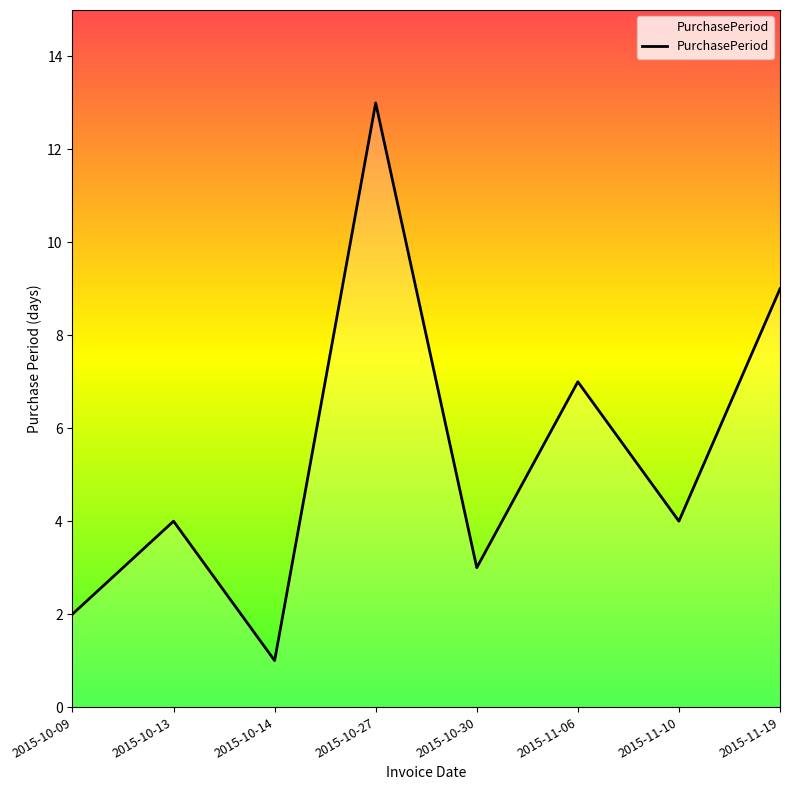

Count the number of data series in this chart.

1